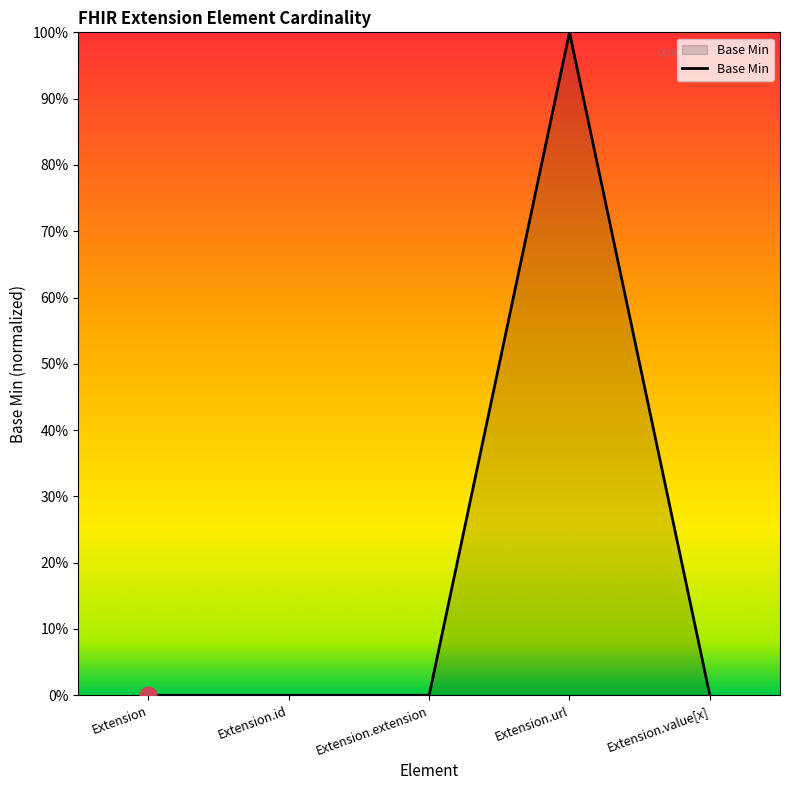

Reading left to right, transcribe all the data shown in this chart.

Extension=0	Extension.id=0	Extension.extension=0	Extension.url=1	Extension.value[x]=0